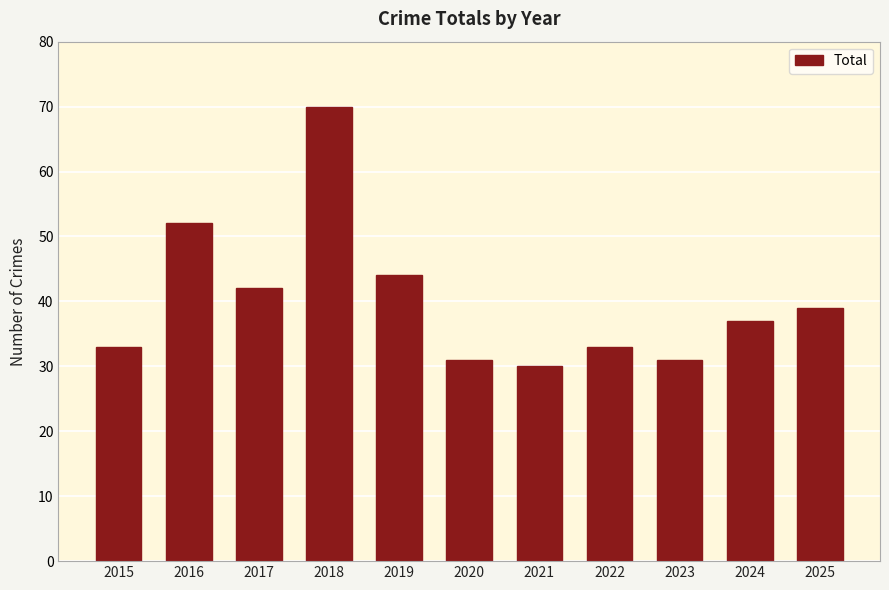

What is the sum of all values?

442